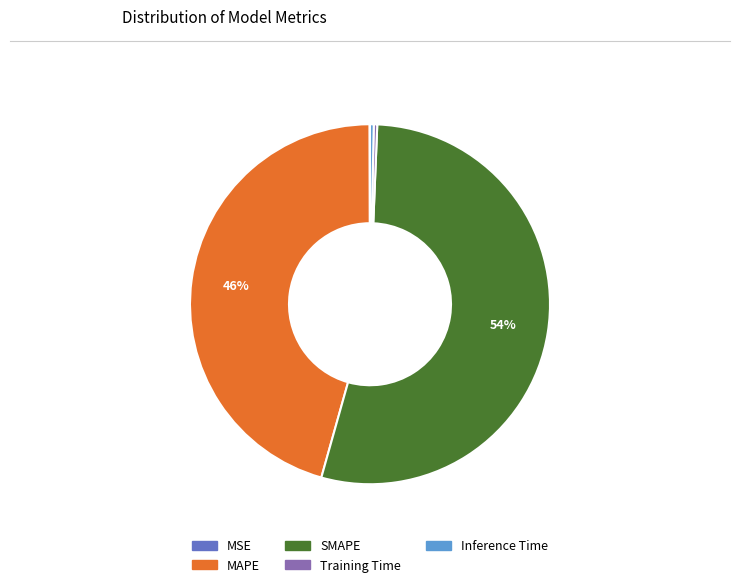

To the nearest percent, what is the average slice percentage?

20%